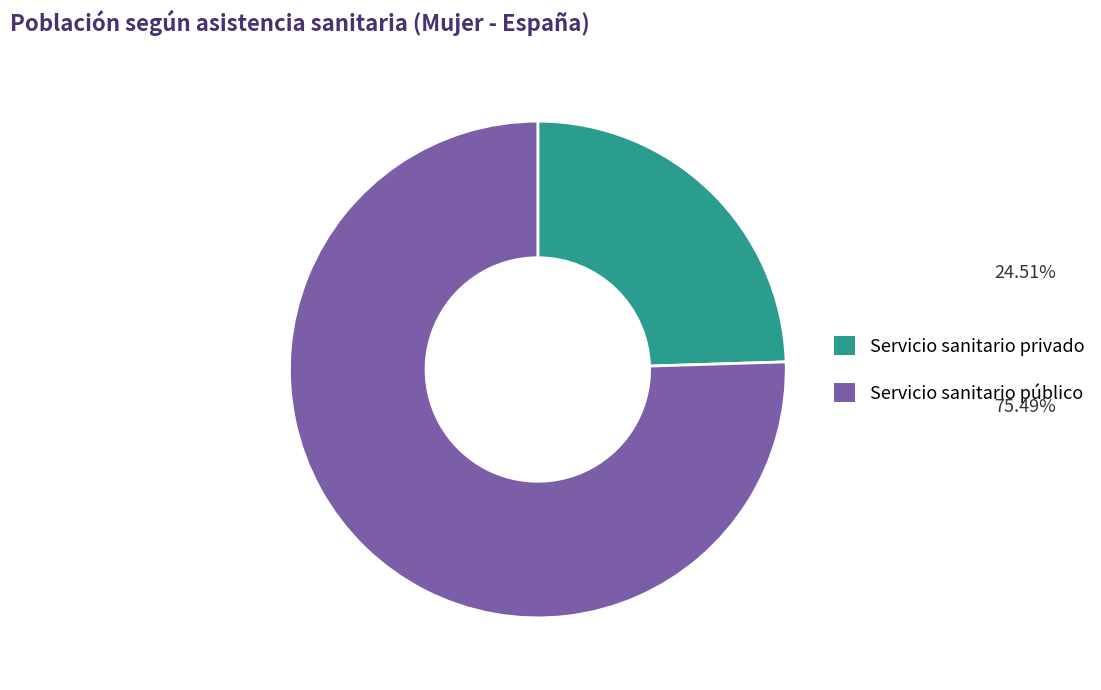

Which slice is the largest?

Servicio sanitario público